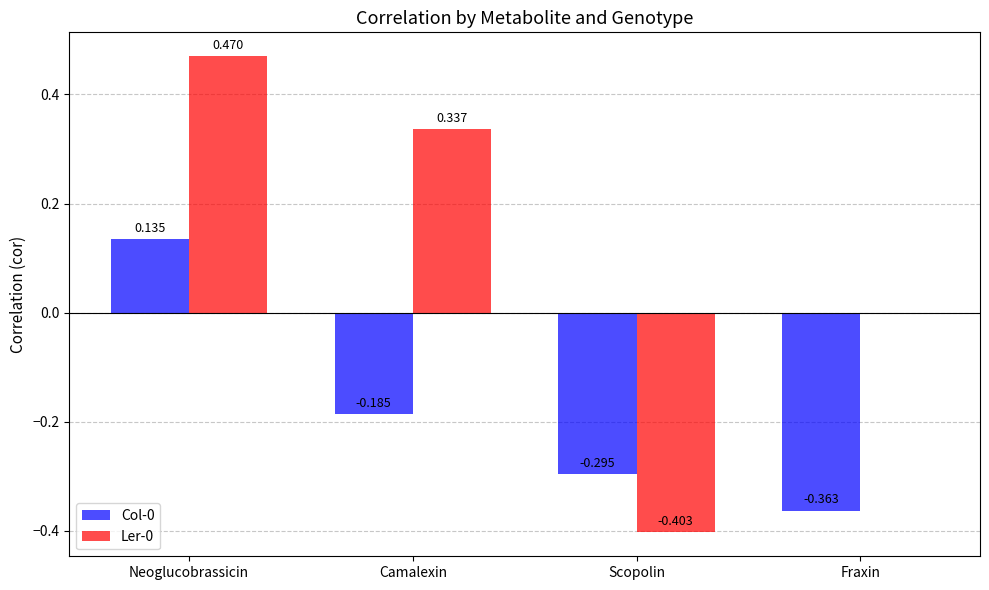

Where is Ler-0 nearest to the value 0?

Fraxin